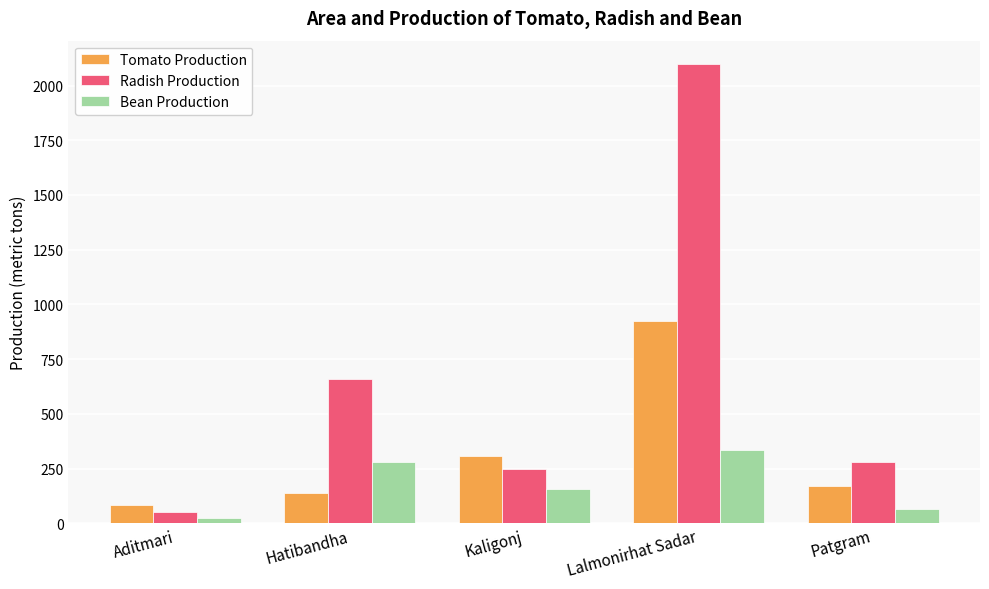

True or false: Bean Production has a value of 370 at Hatibandha.

False